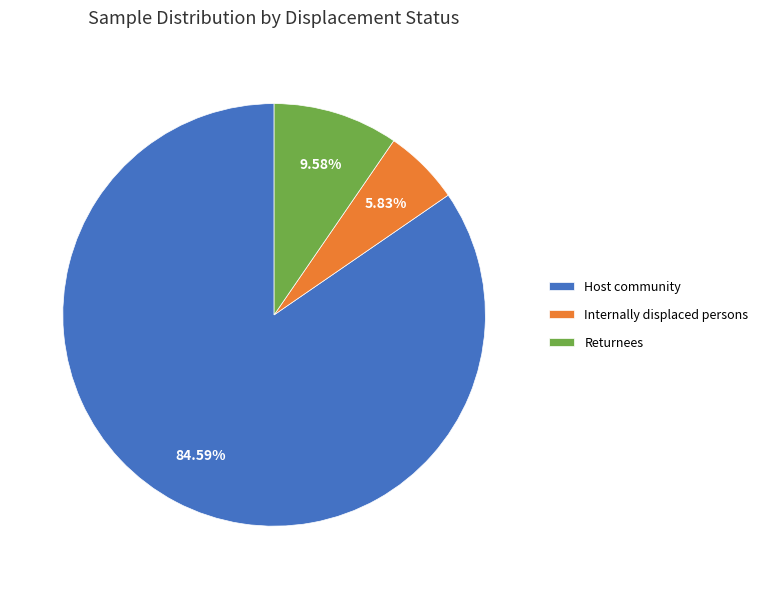

The Host community slice represents 78% of the pie. True or false?

False